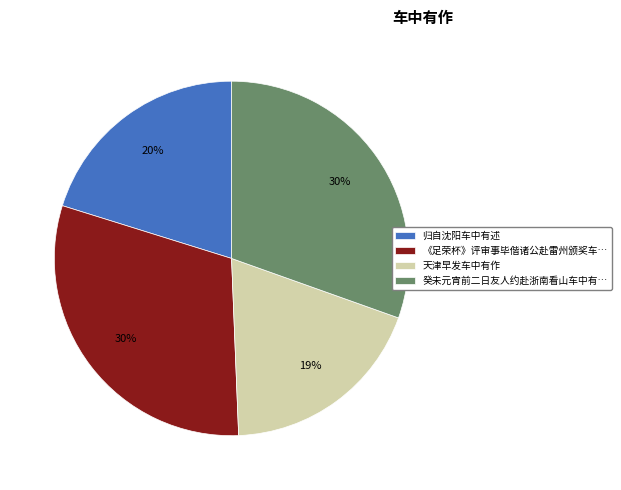

To the nearest percent, what is the combined percentage of 癸未元宵前二日友人约赴浙南看山车中有… and 《足荣杯》评审事毕偕诸公赴雷州颁奖车…?

61%